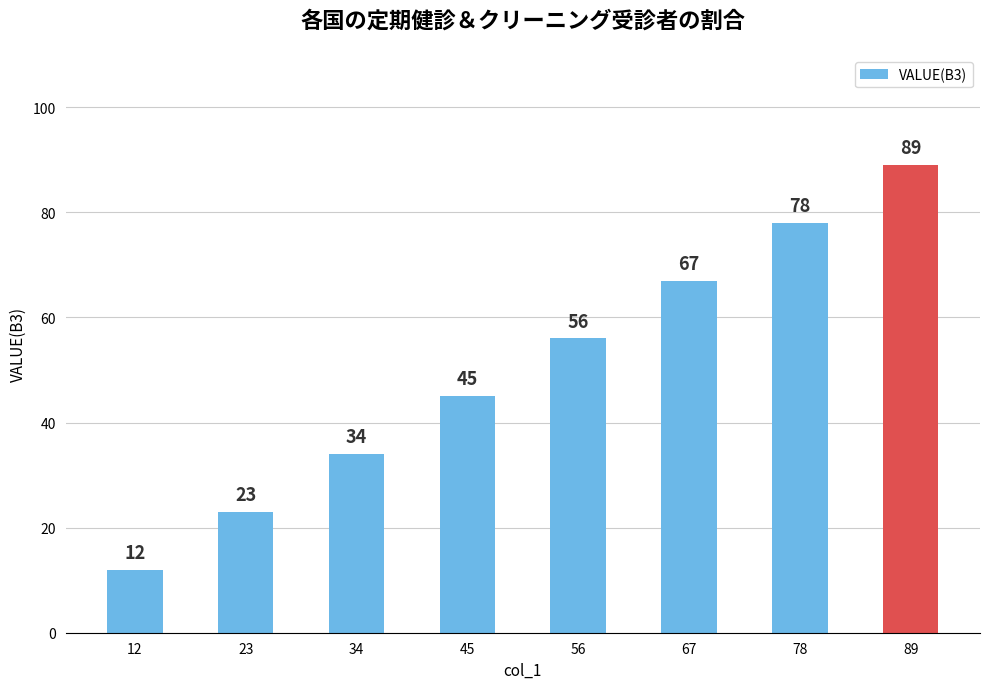

Reading left to right, list all the values displayed in this chart.

12	23	34	45	56	67	78	89